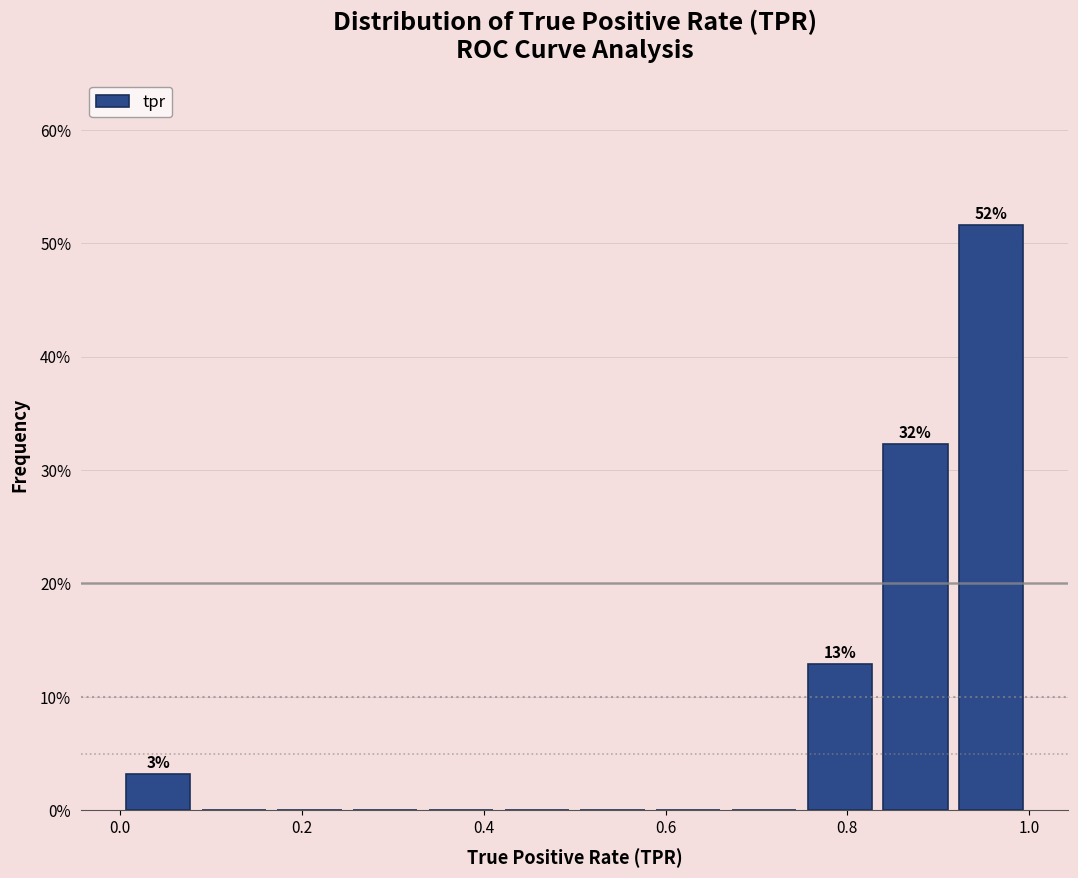

Which range on the x-axis has the tallest bar?

0.92 to 1.00